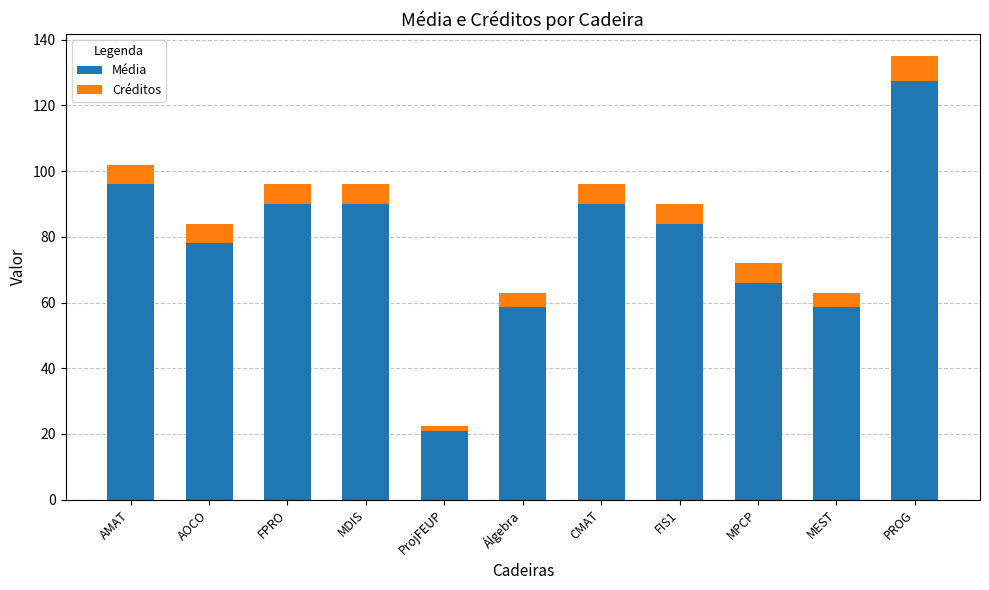

At which category is the sum across all series the highest?

PROG